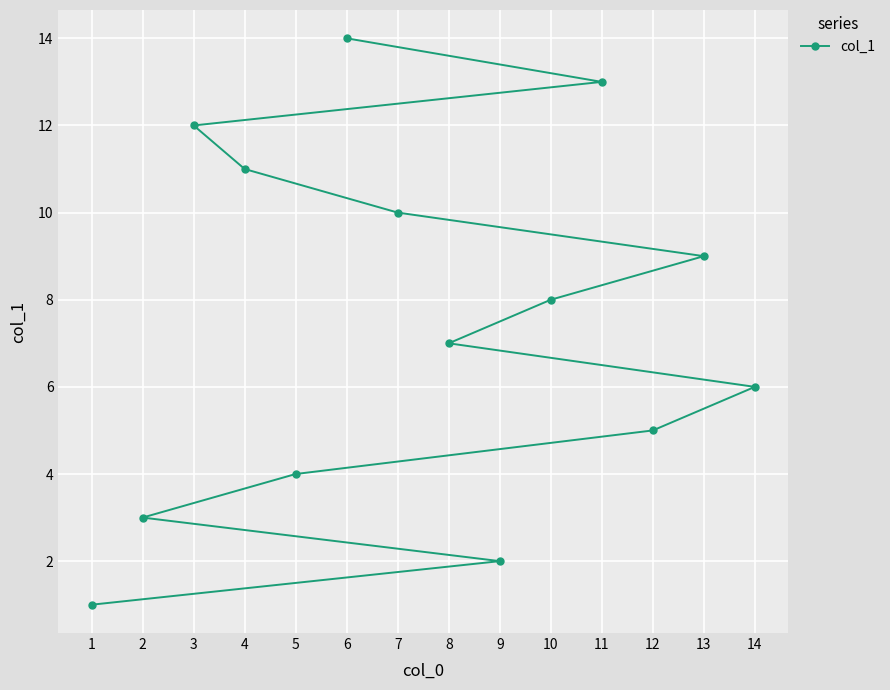

What is the change in value from 6 to 10?

-6